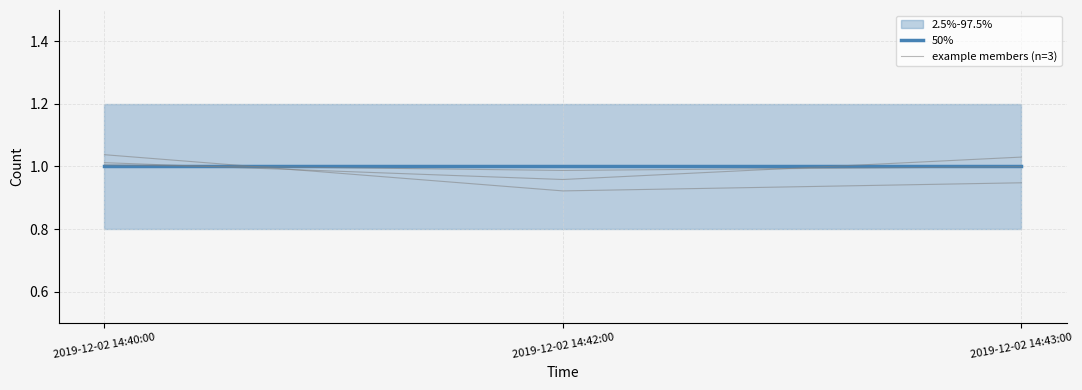

Does the chart have visible grid lines?

Yes